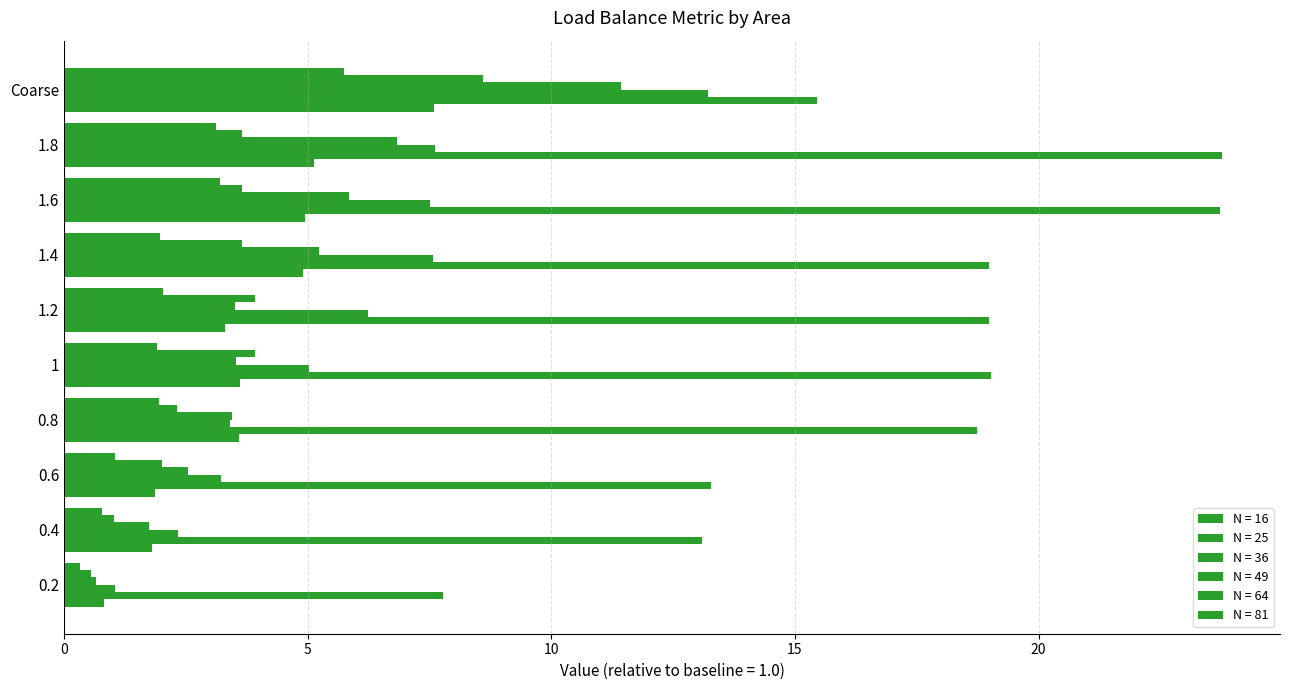

How many data points in N = 49 are less than 6?

5